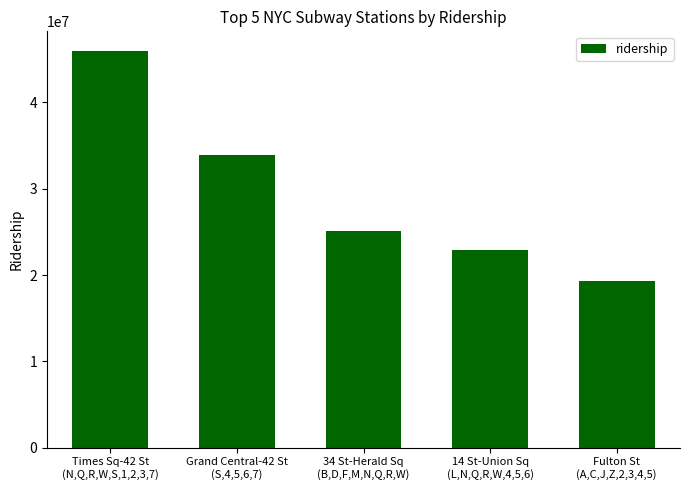

How many values are below 25062862?

2